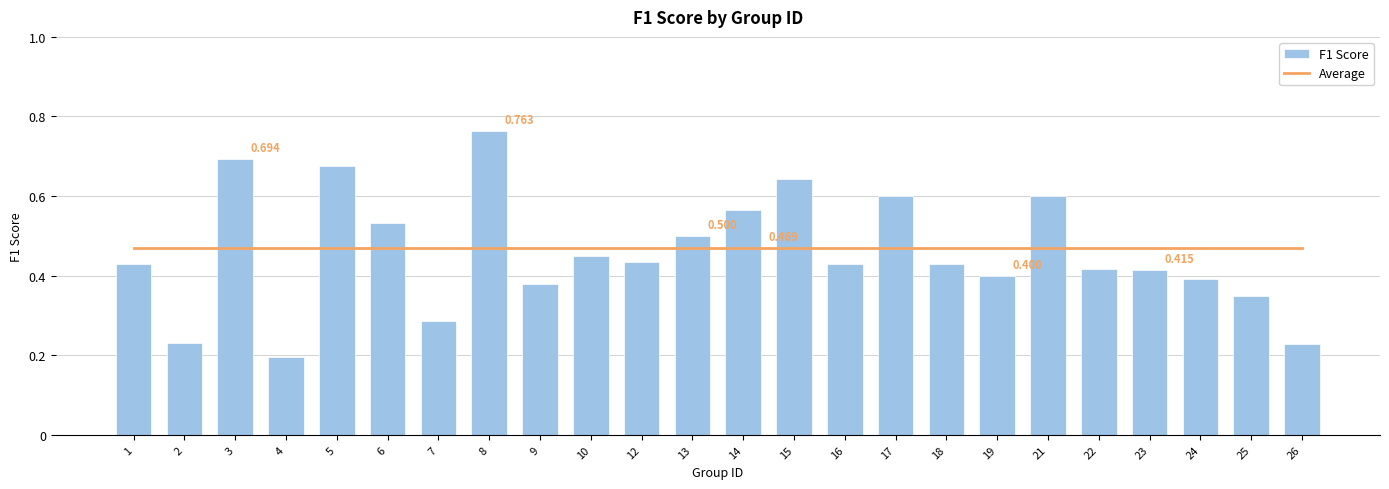

Which series has the largest total across all categories?

Average